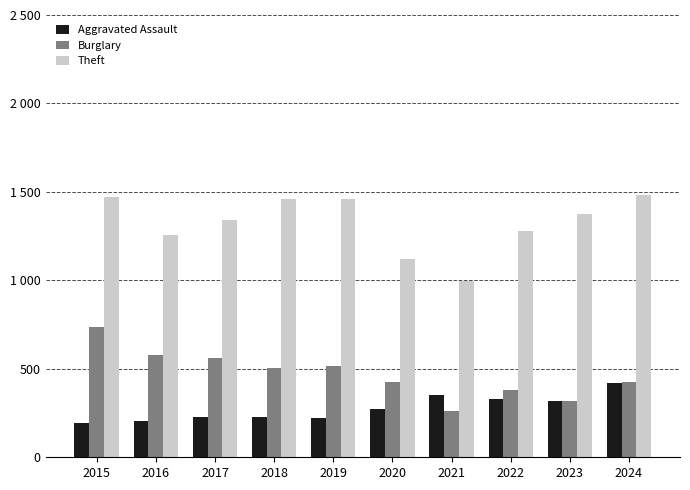

The Burglary series shows 137 at 2020. True or false?

False